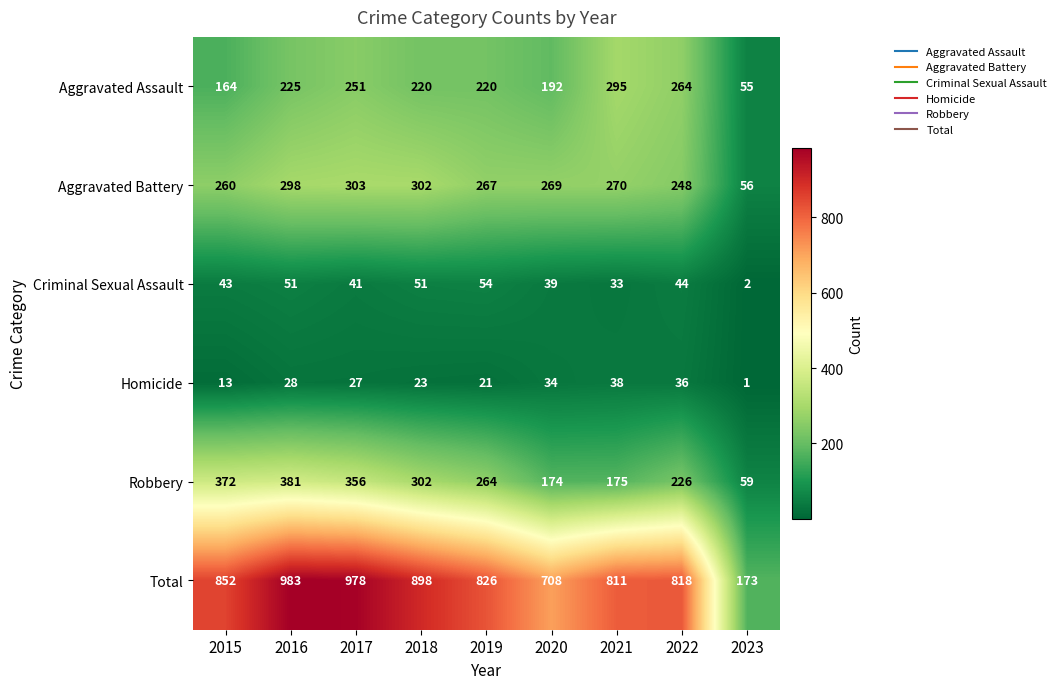

What is the total value across all series at 2017?

1956